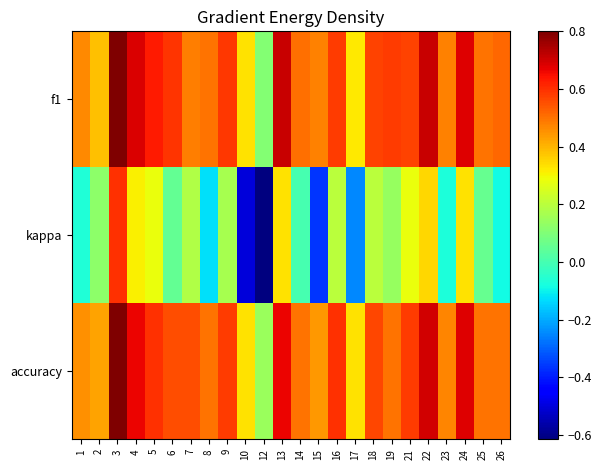

Reading left to right, extract all data points from this chart.

f1: 1=0.5	2=0.4	3=0.8	4=0.7	5=0.6	6=0.6	7=0.5	8=0.5	9=0.6	10=0.3	12=0.1	13=0.7	14=0.5	15=0.5	16=0.6	17=0.3	18=0.6	19=0.6	21=0.6	22=0.7	23=0.5	24=0.7	25=0.5	26=0.5
kappa: 1=-0.1	2=0.1	3=0.6	4=0.3	5=0.3	6=0.1	7=0.2	8=-0.1	9=0.2	10=-0.5	12=-0.6	13=0.3	14=0.0	15=-0.4	16=0.2	17=-0.2	18=0.2	19=0.1	21=0.3	22=0.3	23=-0.1	24=0.3	25=0.1	26=-0.1
accuracy: 1=0.5	2=0.4	3=0.8	4=0.7	5=0.6	6=0.6	7=0.6	8=0.5	9=0.6	10=0.3	12=0.1	13=0.7	14=0.5	15=0.4	16=0.6	17=0.3	18=0.6	19=0.5	21=0.6	22=0.7	23=0.5	24=0.7	25=0.5	26=0.5